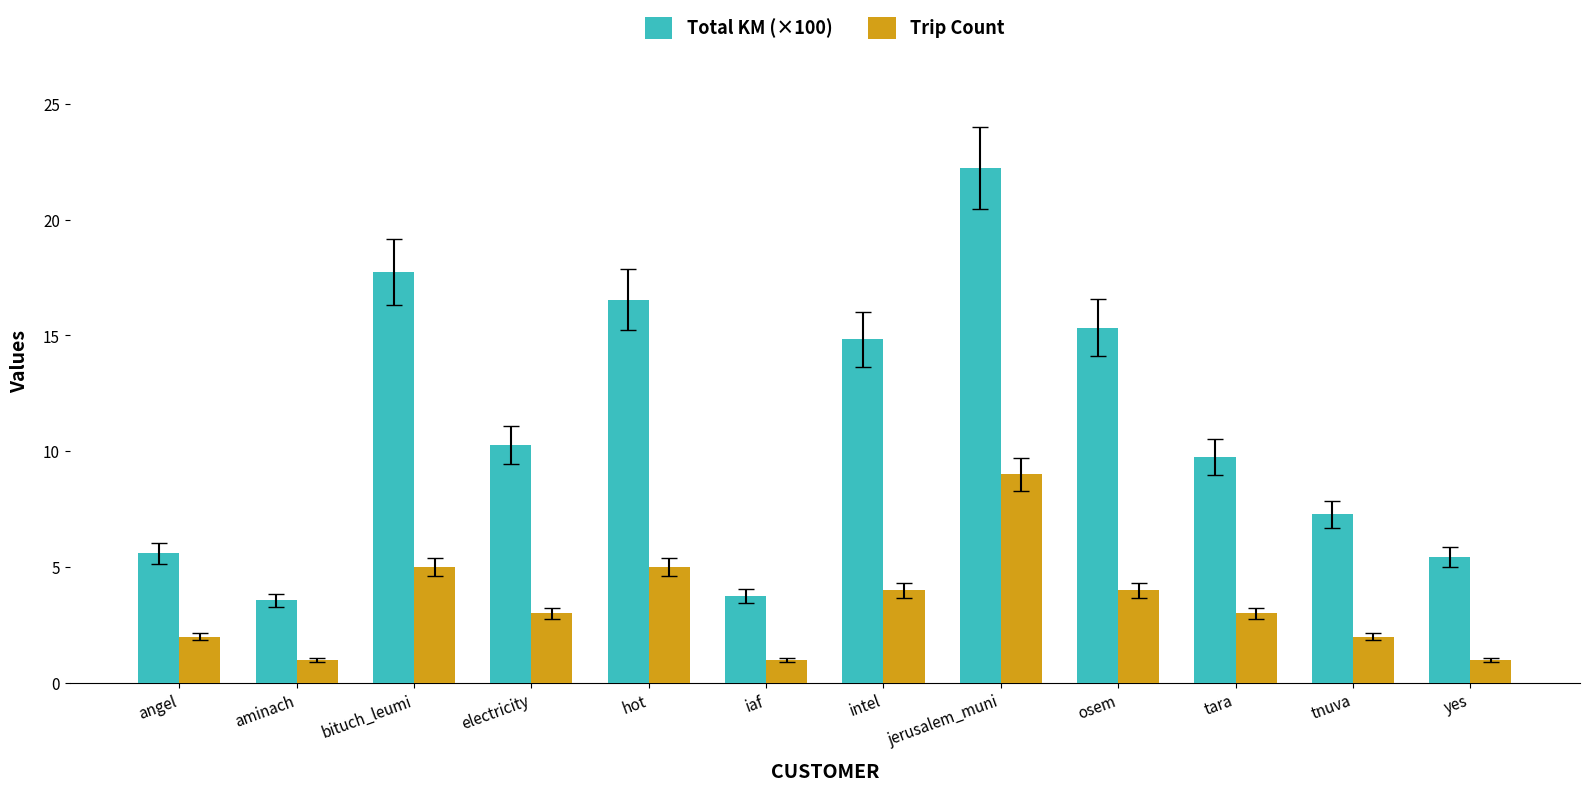

Reading right to left, extract all data points from this chart.

Total KM (×100): yes=5.4	tnuva=7.3	tara=9.7	osem=15.3	jerusalem_muni=22.2	intel=14.8	iaf=3.7	hot=16.6	electricity=10.3	bituch_leumi=17.7	aminach=3.6	angel=5.6
Trip Count: yes=1.0	tnuva=2.0	tara=3.0	osem=4.0	jerusalem_muni=9.0	intel=4.0	iaf=1.0	hot=5.0	electricity=3.0	bituch_leumi=5.0	aminach=1.0	angel=2.0